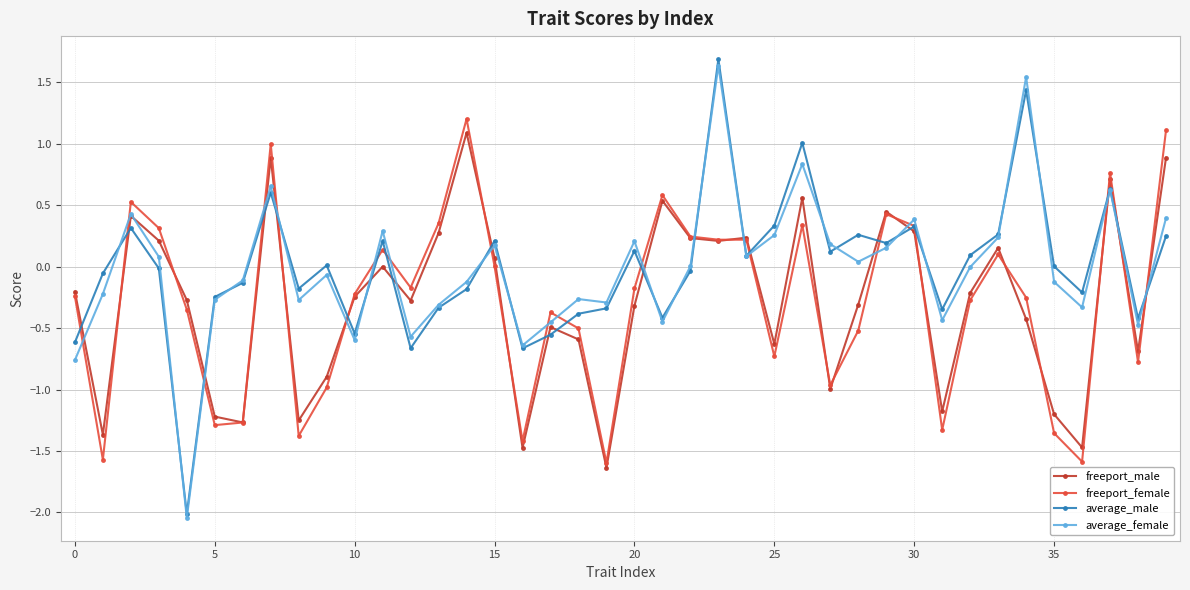

True or false: freeport_female has more than 0 interior local peaks.

True